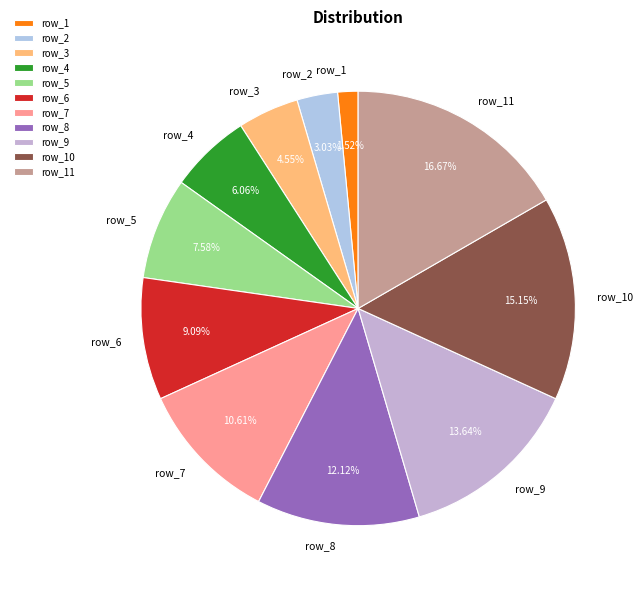

Rank the categories by value from highest to lowest.

row_11, row_10, row_9, row_8, row_7, row_6, row_5, row_4, row_3, row_2, row_1